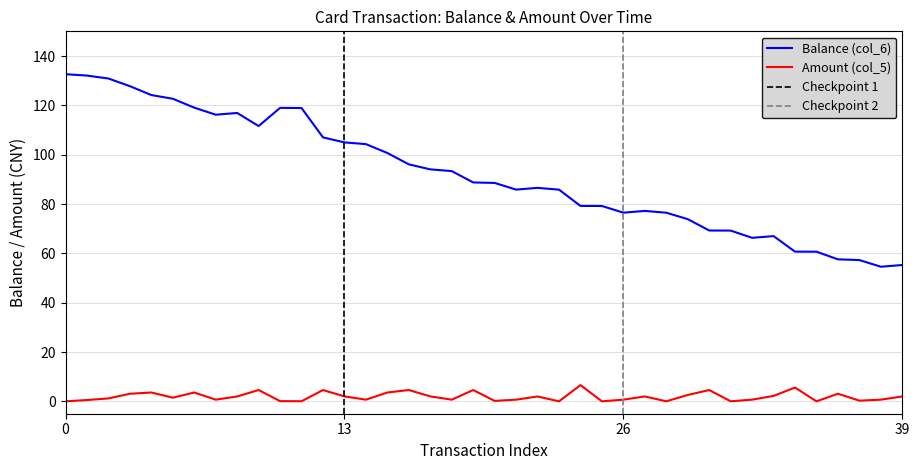

True or false: Balance (col_6) and Amount (col_5) intersect in this chart.

False